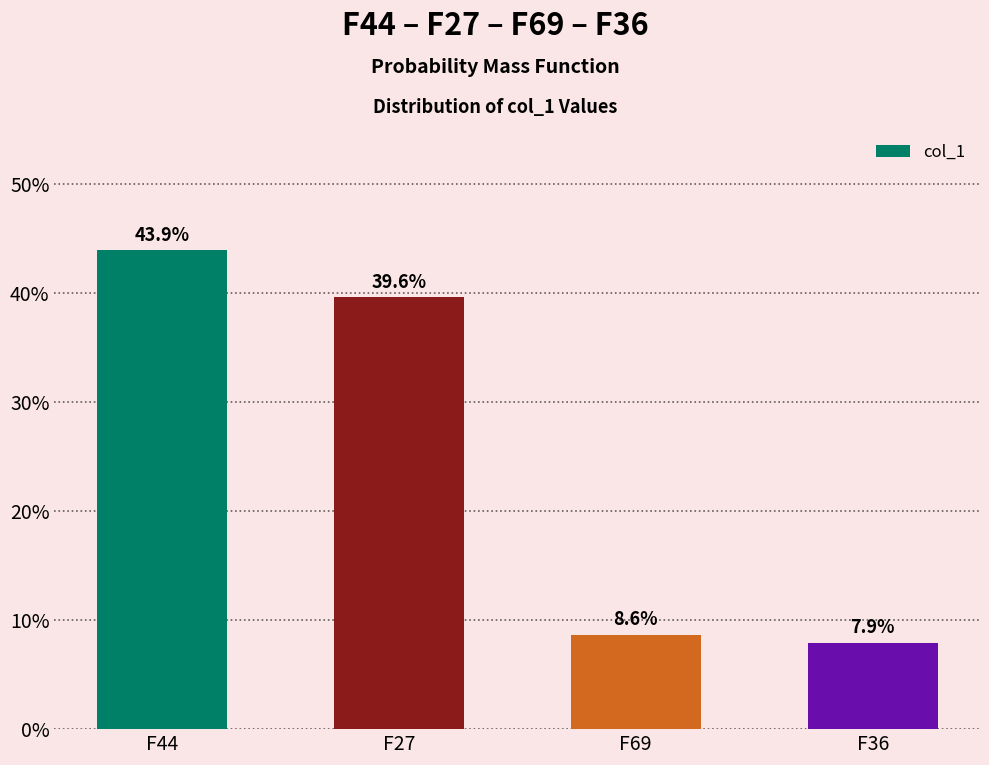

What is the difference between the values at F69 and F27?

0.3